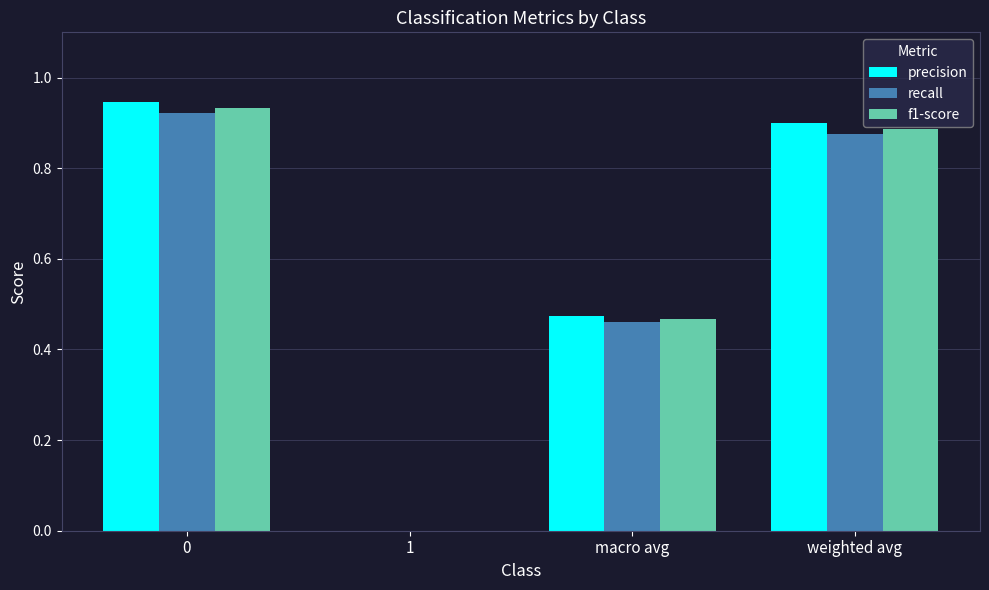

What is the total value across all series at weighted avg?

2.7